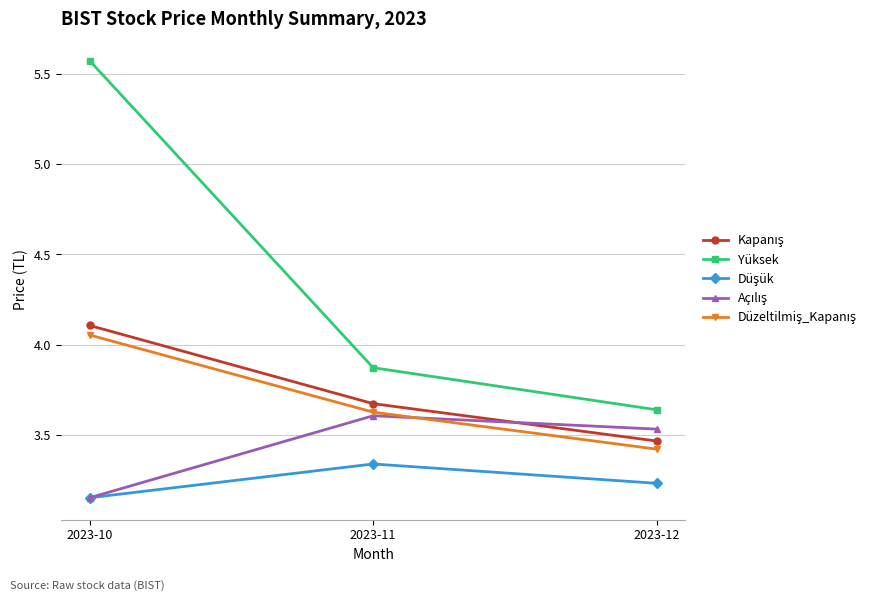

Which category has the lowest value in the Yüksek series?

2023-12